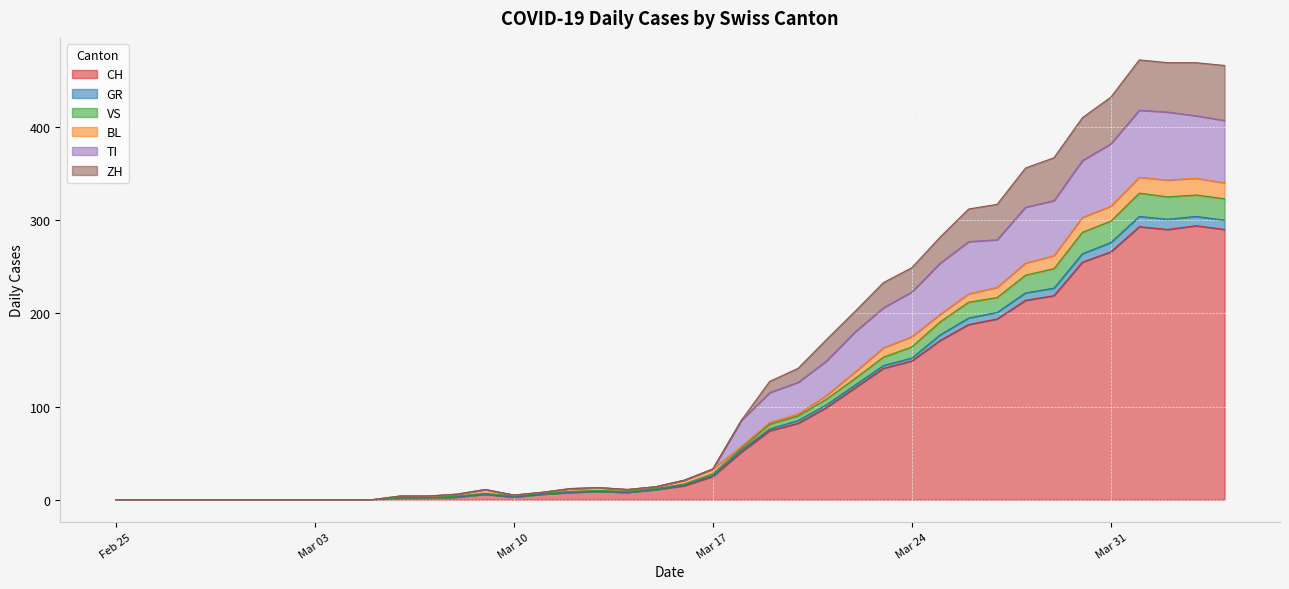

Is the value of ZH at 2020-03-19 greater than the value of TI at 2020-03-05?

Yes